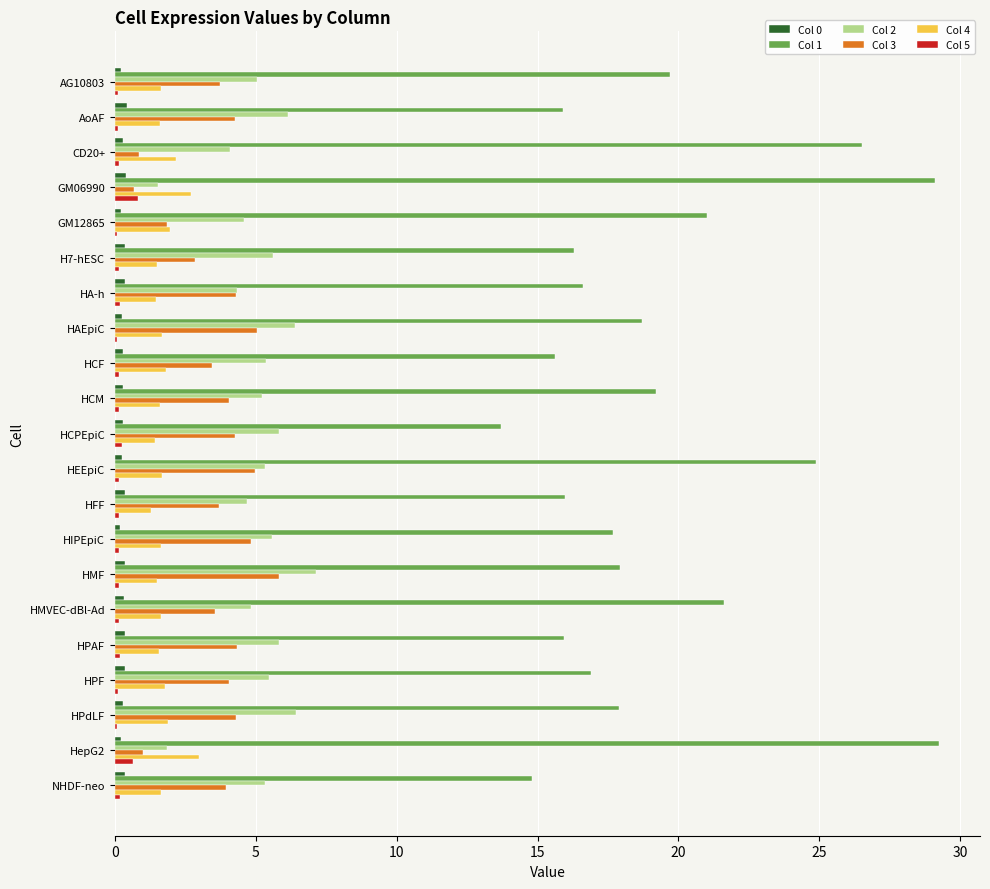

What is the maximum value shown in the chart?

29.2